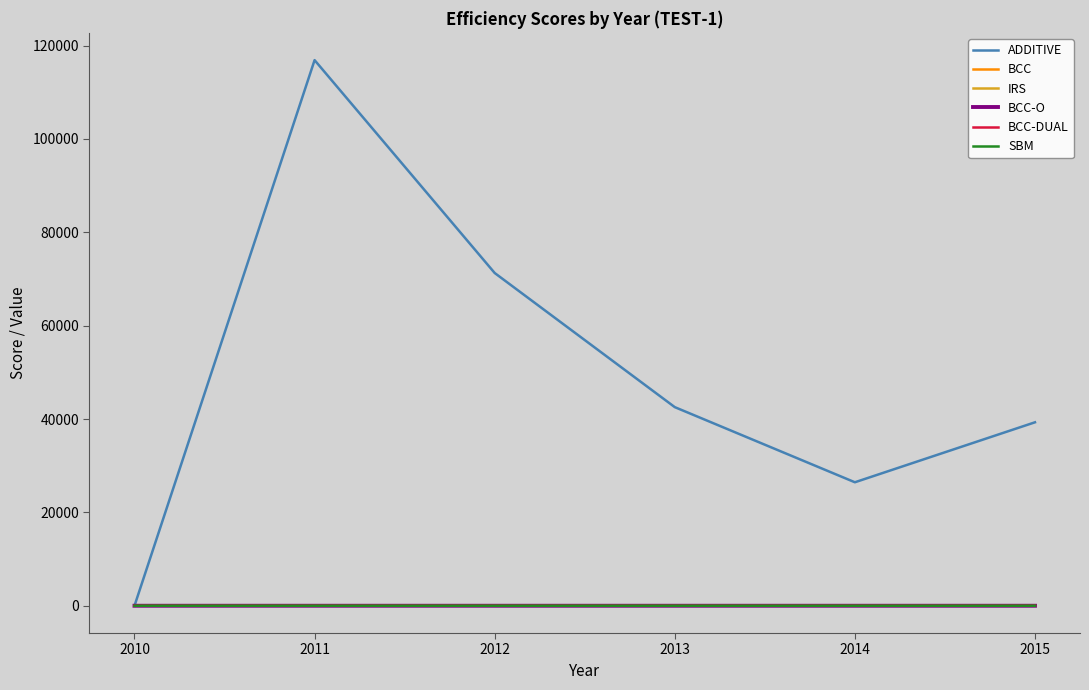

In BCC-DUAL, how many points are higher than both neighbors (excluding endpoints)?

1